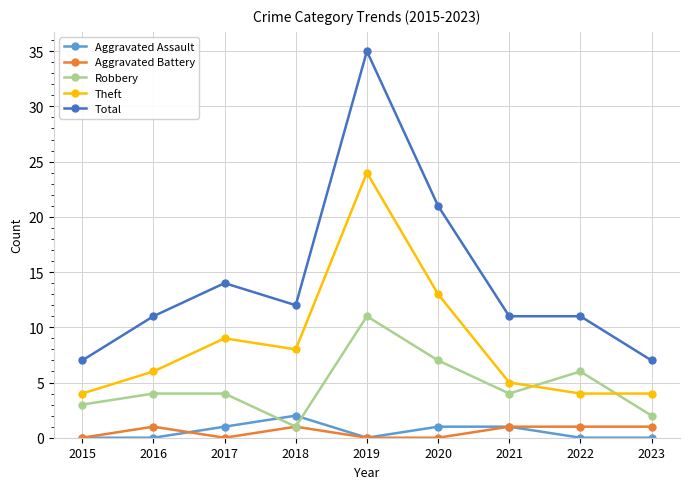

Which series has the widest spread of values?

Total